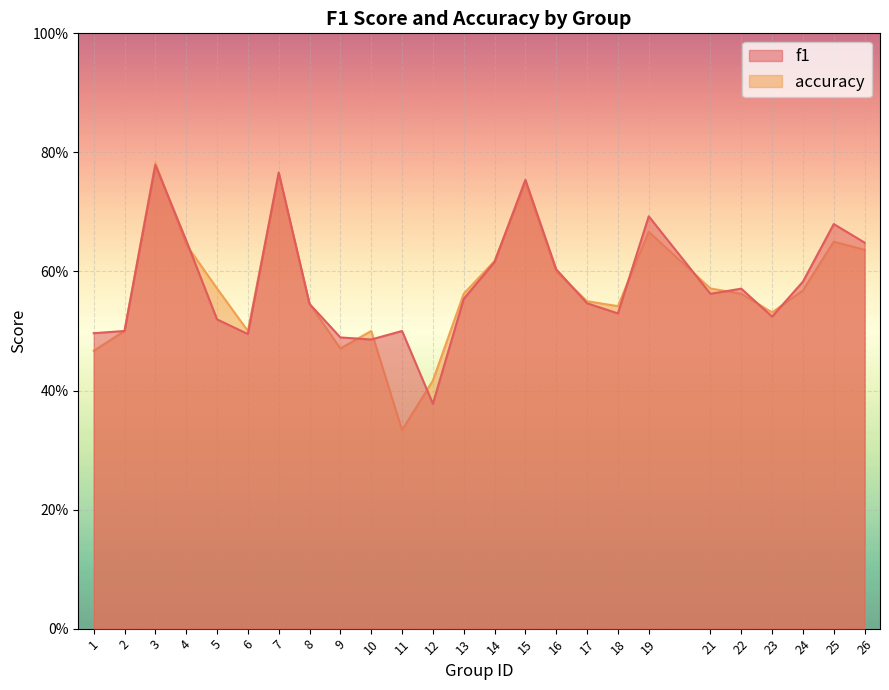

Reading left to right, transcribe all the data shown in this chart.

f1: 0.5	0.5	0.8	0.7	0.5	0.5	0.8	0.5	0.5	0.5	0.5	0.4	0.6	0.6	0.8	0.6	0.5	0.5	0.7	0.6	0.6	0.5	0.6	0.7	0.6
accuracy: 0.5	0.5	0.8	0.6	0.6	0.5	0.8	0.5	0.5	0.5	0.3	0.4	0.6	0.6	0.8	0.6	0.6	0.5	0.7	0.6	0.6	0.5	0.6	0.7	0.6